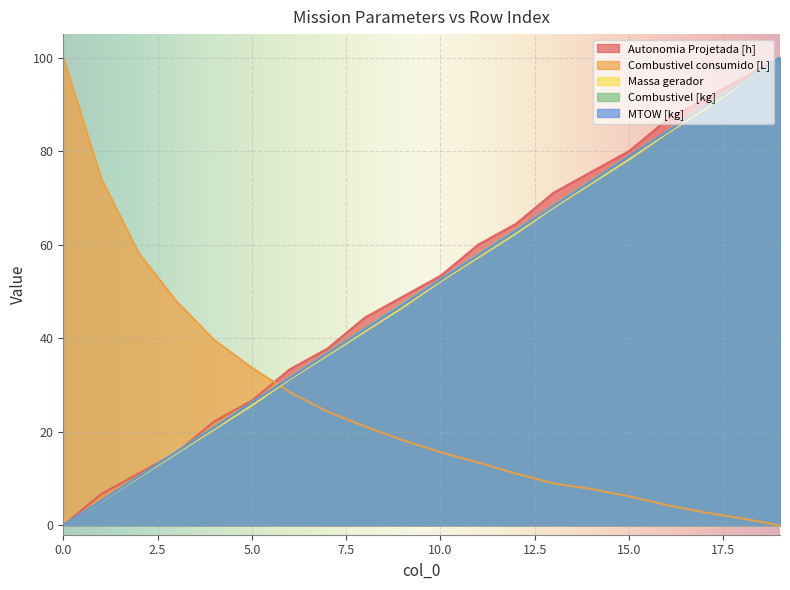

Reading right to left, extract all data points from this chart.

Autonomia Projetada [h]: 100.0	95.6	91.1	86.7	80.0	75.6	71.1	64.4	60.0	53.3	48.9	44.4	37.8	33.3	26.7	22.2	15.6	11.1	6.7	0.0
Combustivel consumido [L]: 0.0	1.5	2.8	4.3	6.2	7.8	9.0	11.1	13.4	15.6	18.2	21.1	24.3	28.5	33.7	39.6	47.9	58.2	74.2	100.0
Massa gerador: 100.0	94.4	88.9	83.8	78.2	73.1	67.9	62.4	57.3	52.1	46.6	41.5	36.3	31.2	25.6	20.5	15.4	10.3	5.1	0.0
Combustivel [kg]: 100.0	94.7	89.5	84.2	78.9	73.7	68.4	63.2	57.9	52.6	47.4	42.1	36.8	31.6	26.3	21.1	15.8	10.5	5.3	0.0
MTOW [kg]: 100.0	94.6	89.4	84.1	78.8	73.5	68.3	62.9	57.7	52.5	47.1	41.9	36.7	31.5	26.2	20.9	15.7	10.4	5.2	0.0